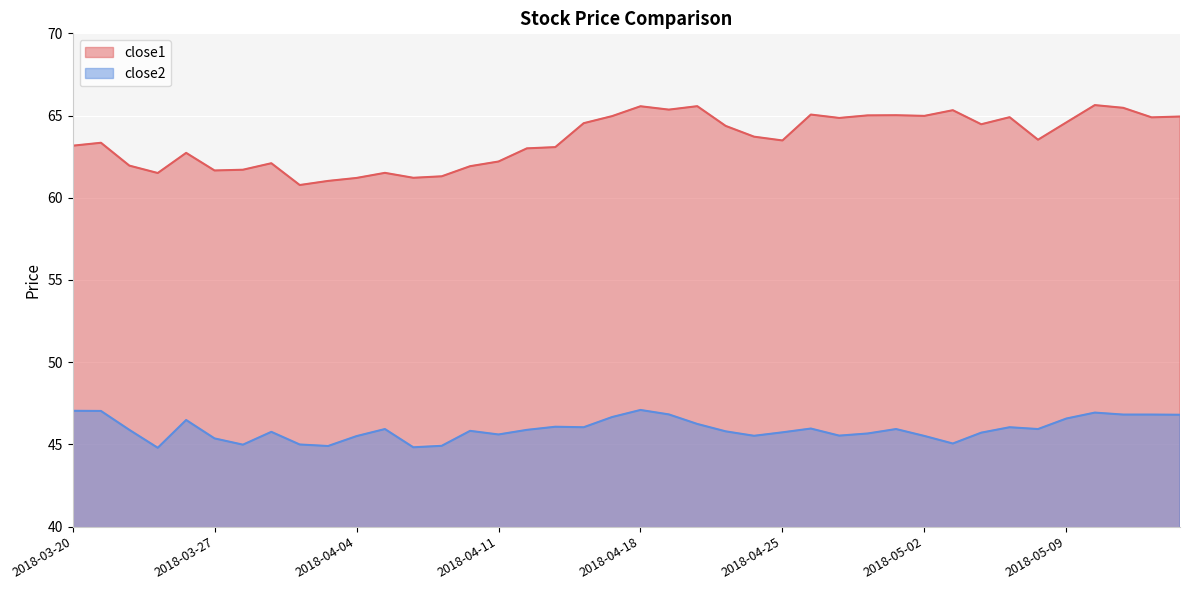

At how many categories does at least one series exceed 62?

29